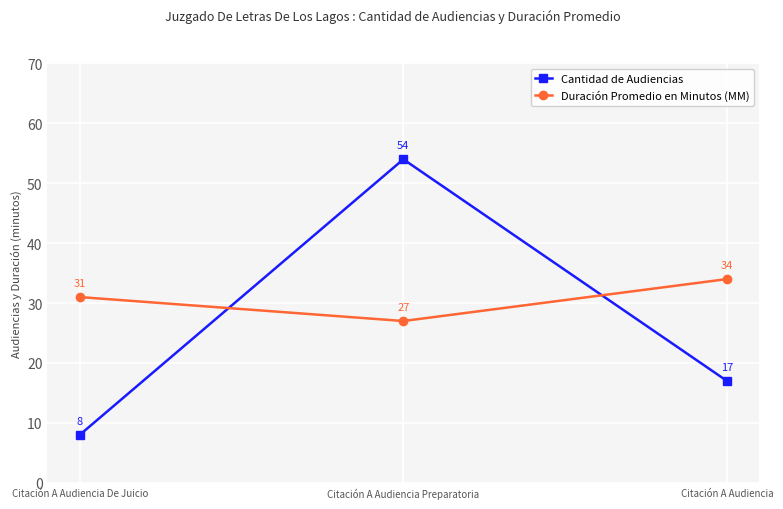

What is the total value across all series at Citación A Audiencia?

51